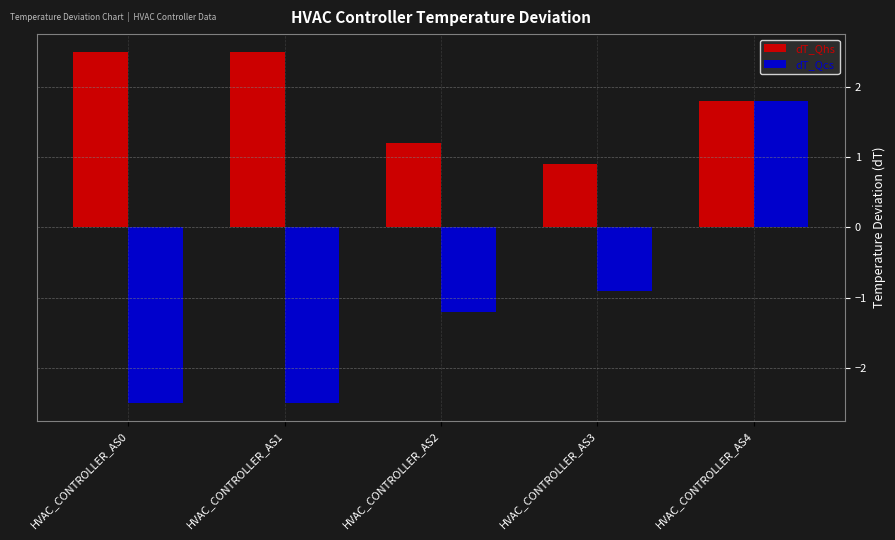

List the series in order of their overall mean, highest first.

dT_Qhs, dT_Qcs